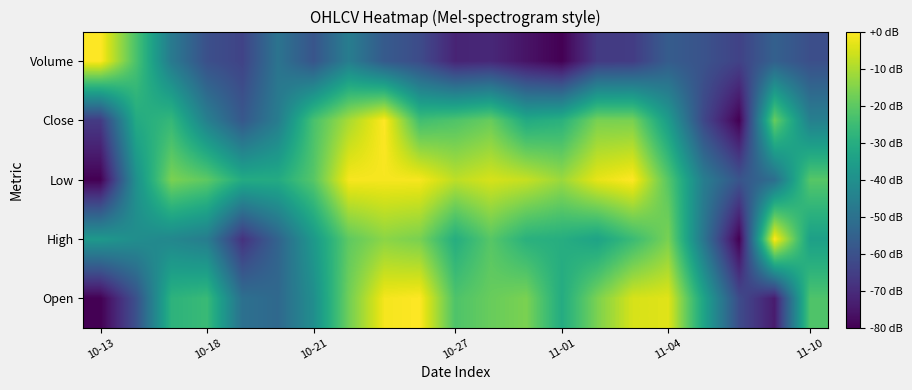

Reading left to right, list all the values displayed in this chart.

Open: -80.0	-60.3	-28.3	-25.8	-50.5	-52.9	-40.6	-17.2	-1.2	-0.0	-22.2	-18.5	-16.0	-30.8	-16.0	-4.9	-3.7	-33.2	-61.5	-73.8	-22.2
High: -37.1	-40.6	-42.9	-46.4	-68.4	-54.5	-37.1	-19.7	-13.9	-16.2	-30.1	-20.9	-29.0	-30.1	-33.6	-25.5	-16.2	-48.7	-80.0	-0.0	-34.8
Low: -80.0	-40.0	-16.0	-20.0	-31.0	-31.0	-21.0	-1.0	-1.0	-1.0	-8.0	-5.0	-7.0	-12.0	-3.0	-0.0	-21.0	-46.0	-59.0	-51.0	-21.0
Close: -66.1	-31.3	-26.7	-45.2	-58.0	-46.4	-23.2	-10.4	-0.0	-24.3	-22.0	-18.6	-31.3	-29.0	-16.2	-16.2	-35.9	-62.6	-80.0	-18.6	-45.2
Volume: -0.0	-22.7	-47.3	-60.5	-63.9	-49.3	-58.9	-46.1	-57.2	-61.6	-71.9	-71.0	-75.8	-80.0	-66.3	-65.8	-56.7	-59.6	-64.3	-55.4	-60.7